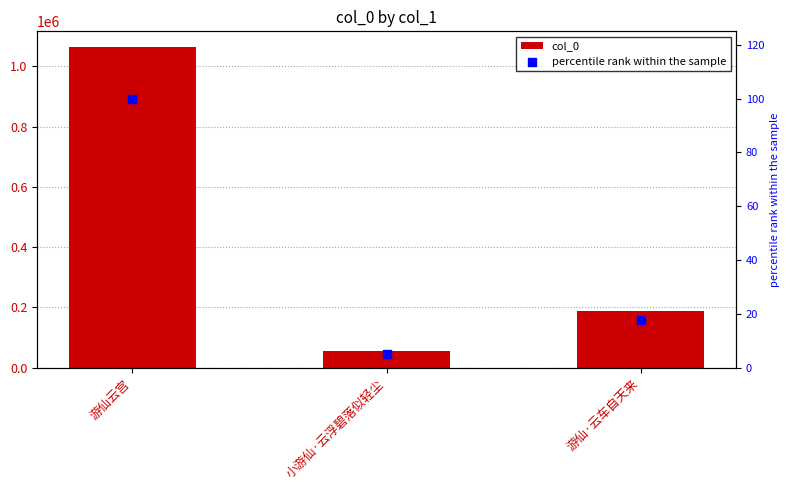

What are all the series names shown in the legend?

col_0, percentile rank within the sample